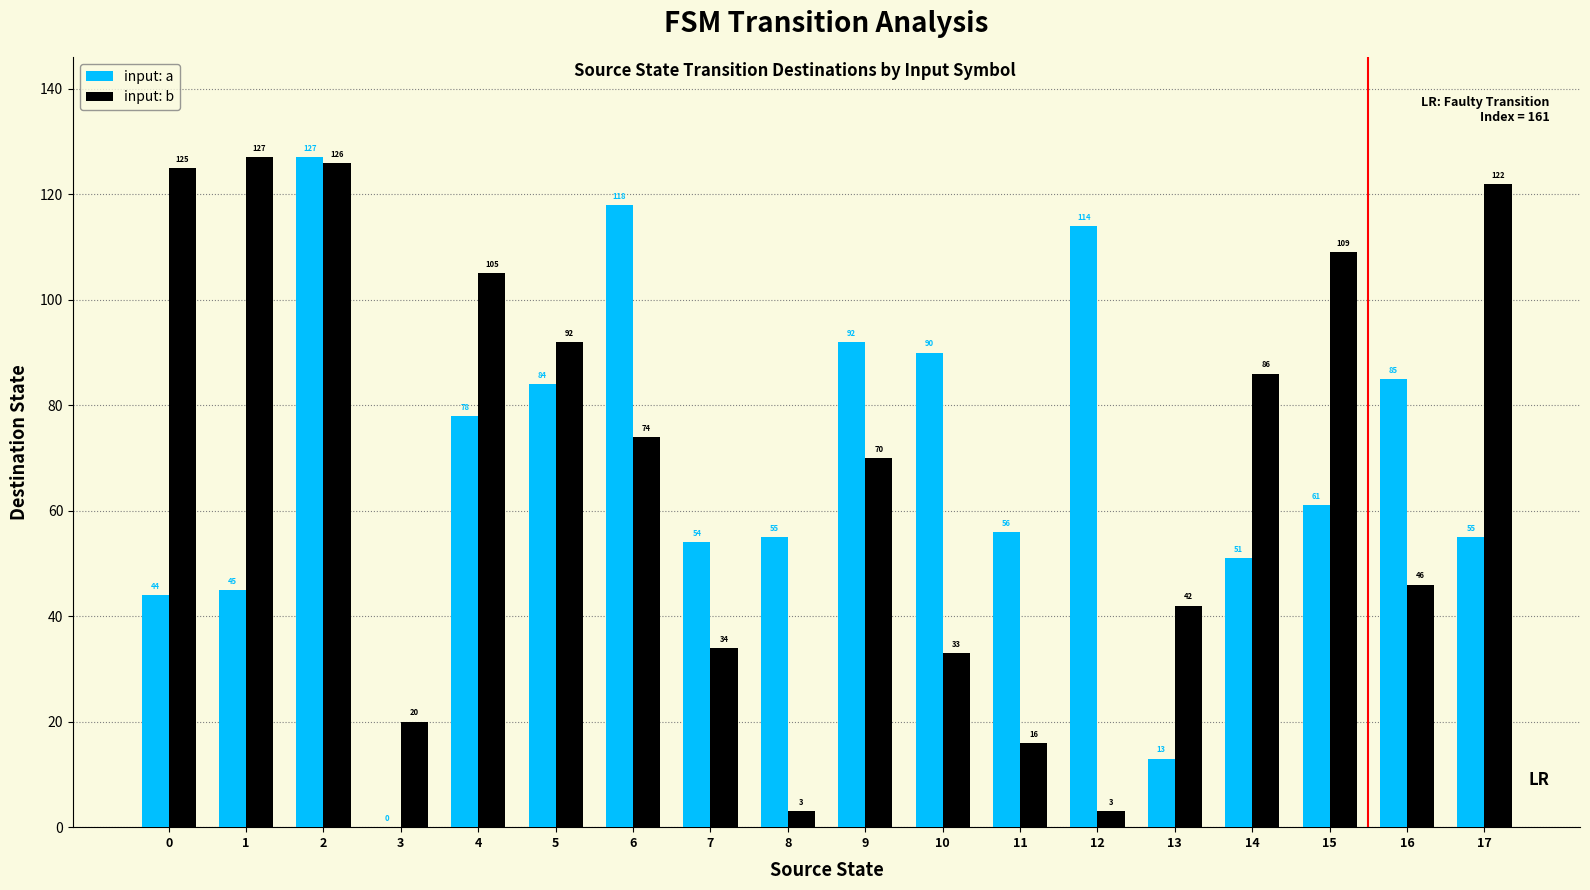

Where is input: a nearest to the value 63?

15